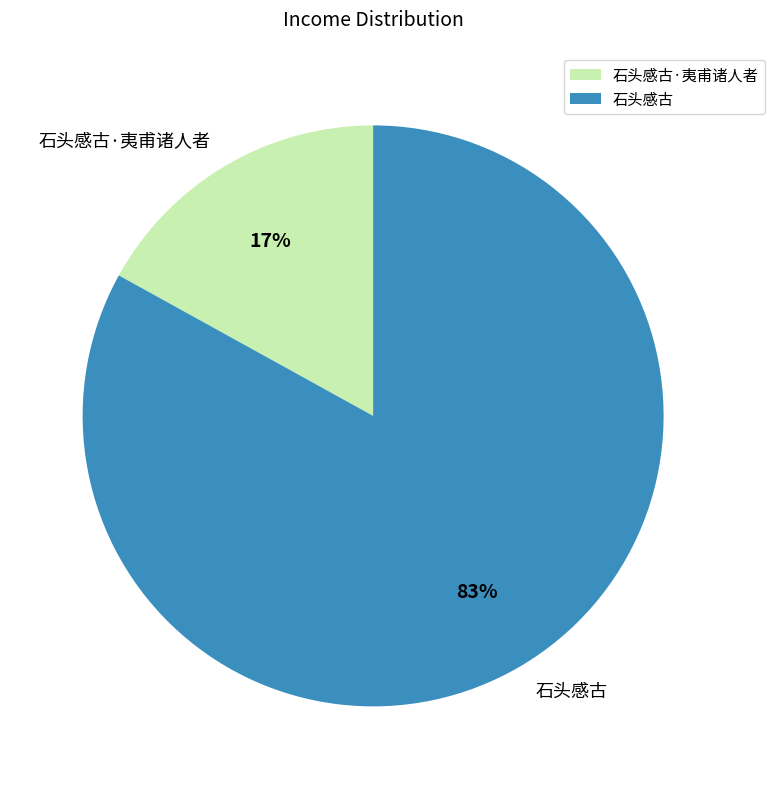

What percentage is the 石头感古·夷甫诸人者 slice, to the nearest percent?

17%